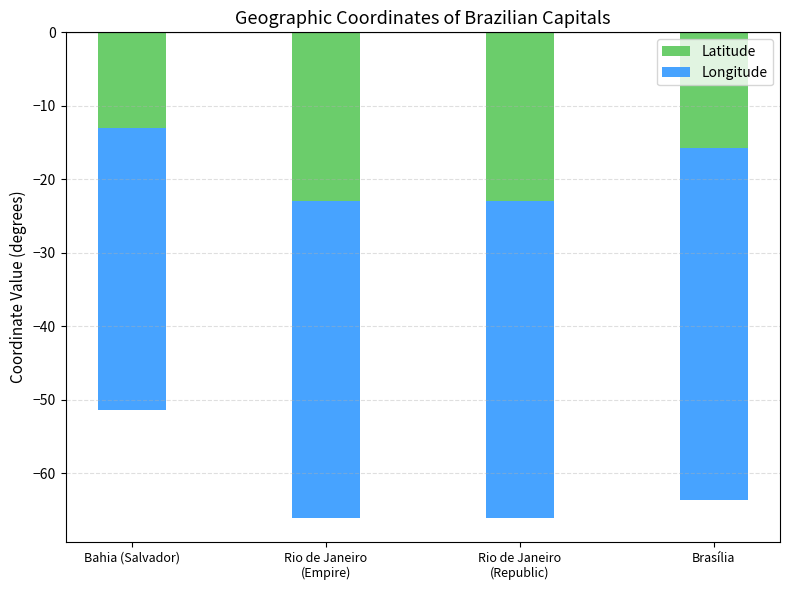

What is the average value of the Latitude series?

-18.6